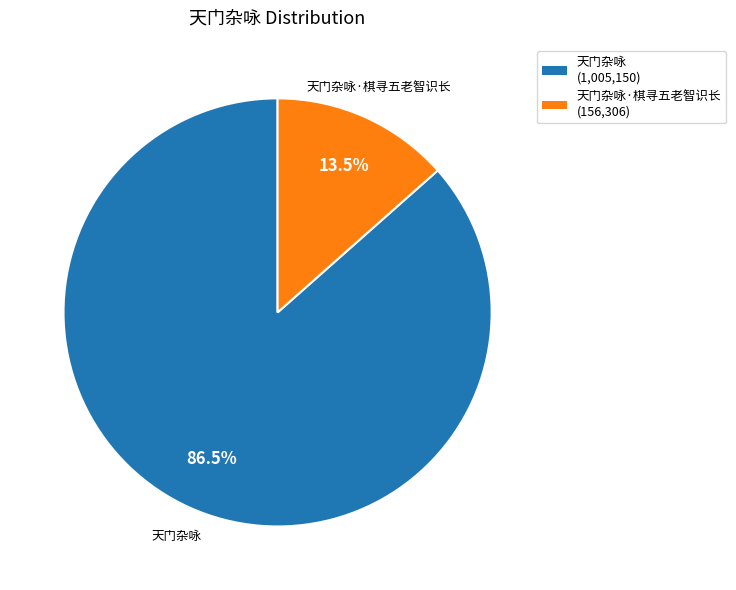

What is the majority slice?

天门杂咏 (1,005,150)